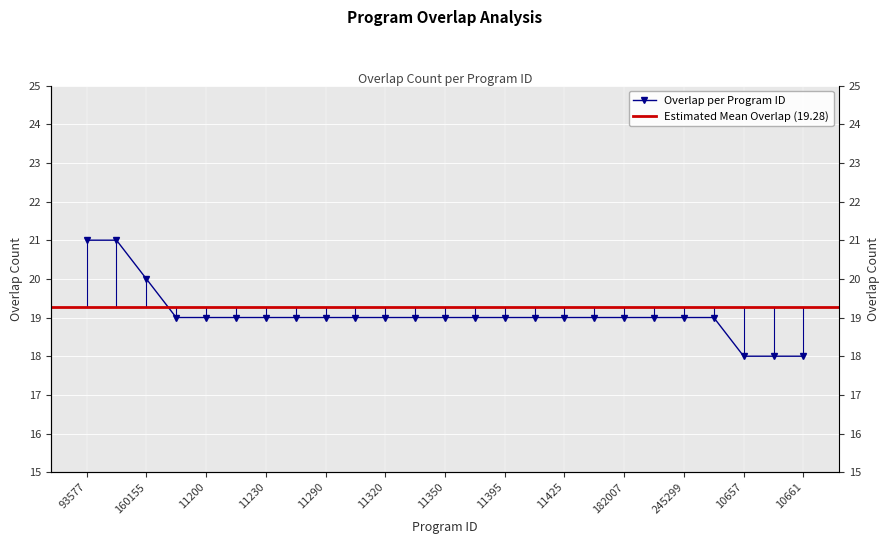

Rank the categories by value from lowest to highest.

10657, 10659, 10661, 5534, 11200, 11215, 11230, 11275, 11290, 11305, 11320, 11335, 11350, 11380, 11395, 11410, 11425, 178331, 182007, 245295, 245299, 293508, 160155, 93577, 245198